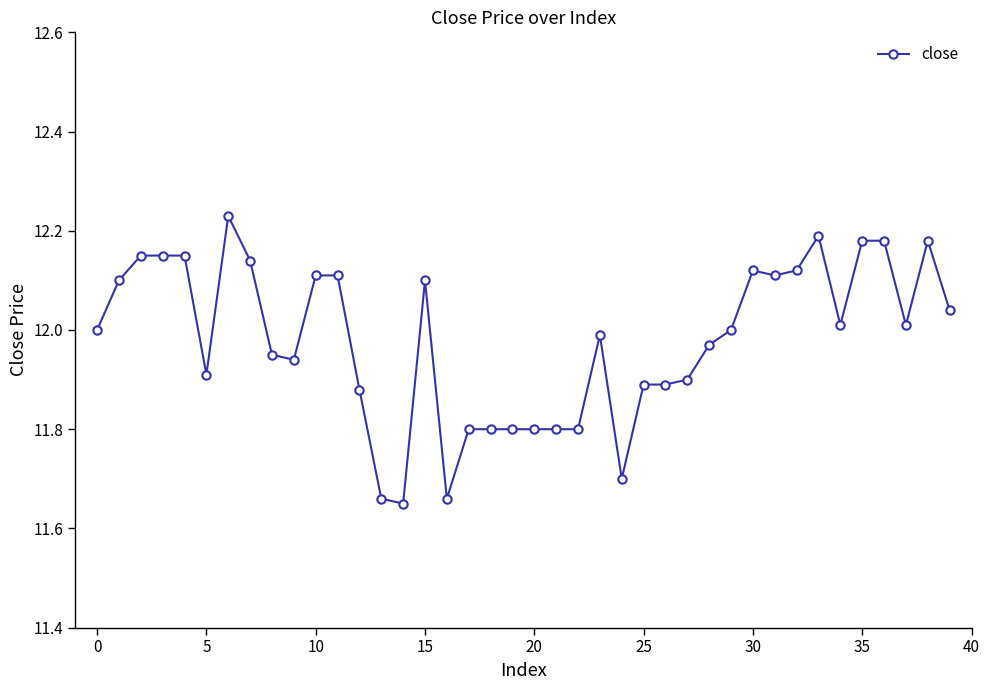

What is the value of the 18th point from the left?

11.8